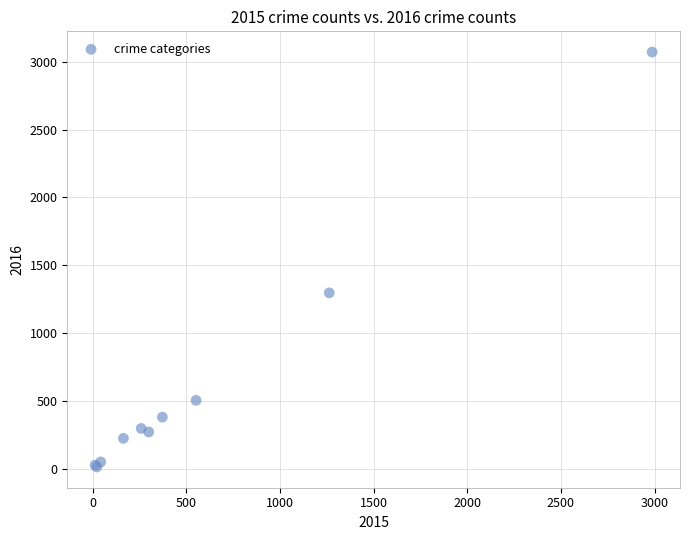

What Y value in the scatter plot is closest to 1542?

1297